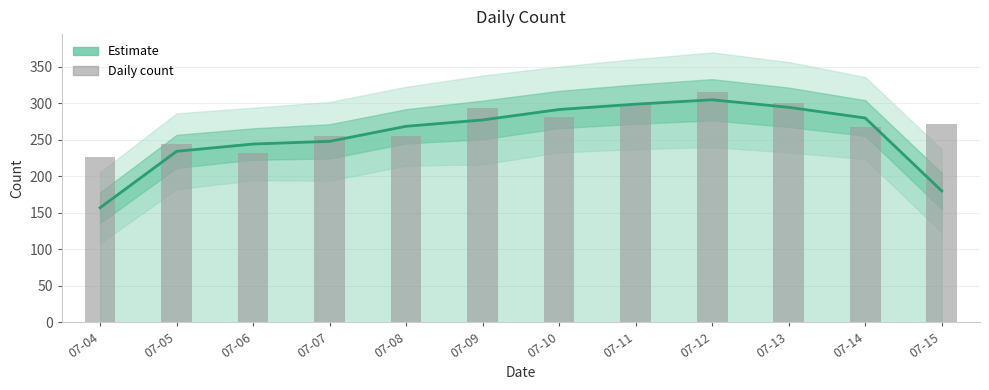

What is the average value of the count series?

270.5